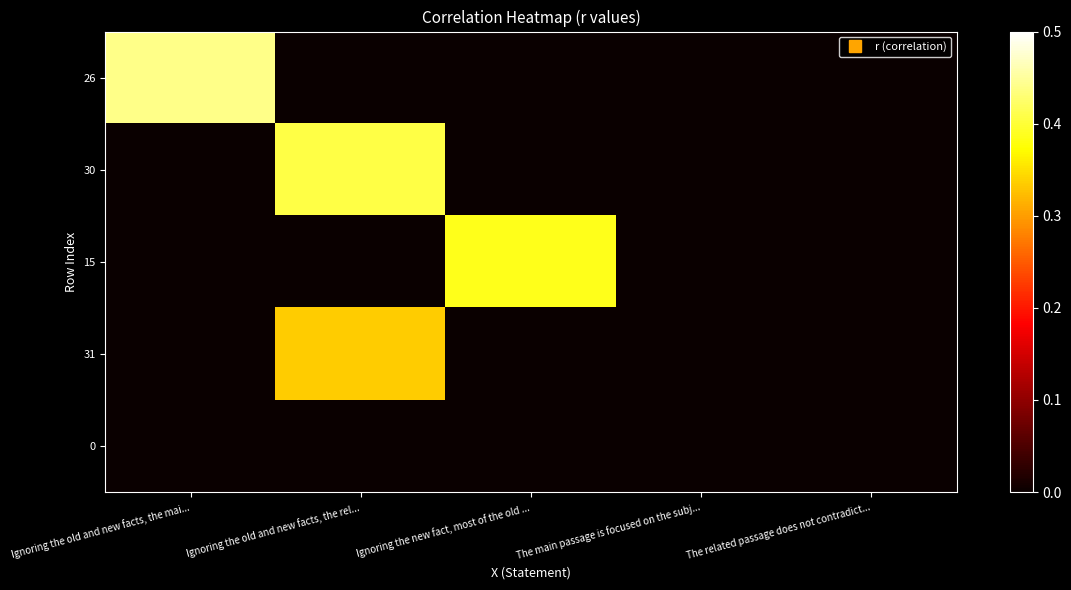

What is the total value across all series at Ignoring the new fact, most of the old ...?

0.4